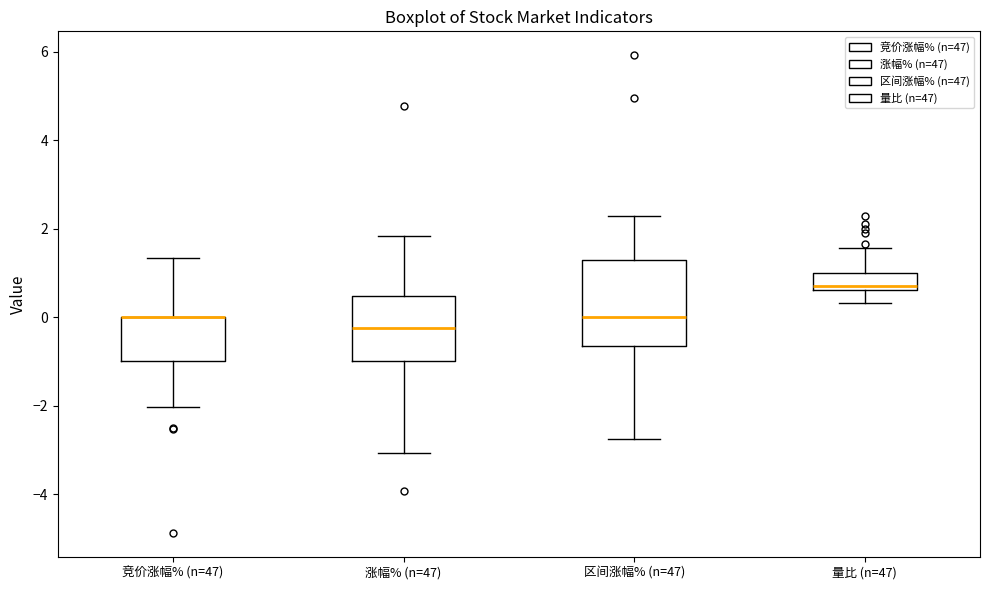

Reading left to right, read every box against the y-axis: the position of its median line, the range the box covers, and the ends of its whiskers. The values are not printed on the chart, so give them approximately, as read against the axis.

竞价涨幅% (n=47): median 0.0 (drawn on the box's upper edge), box -1.0 to 0.0, whiskers -2.0 to 1.4
涨幅% (n=47): median -0.2, box -1.0 to 0.4, whiskers -3.0 to 1.8
区间涨幅% (n=47): median 0.0, box -0.6 to 1.2, whiskers -2.8 to 2.2
量比 (n=47): median 0.8, box 0.6 to 1.0, whiskers 0.4 to 1.6